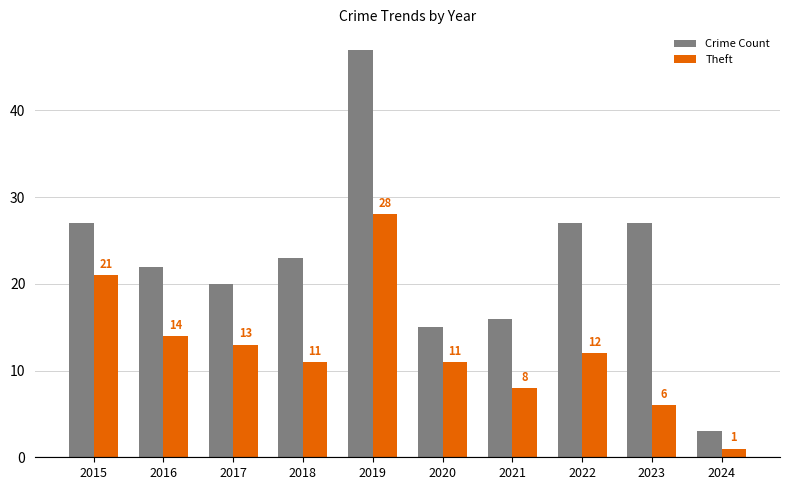

Which series has the largest total across all categories?

Crime Count